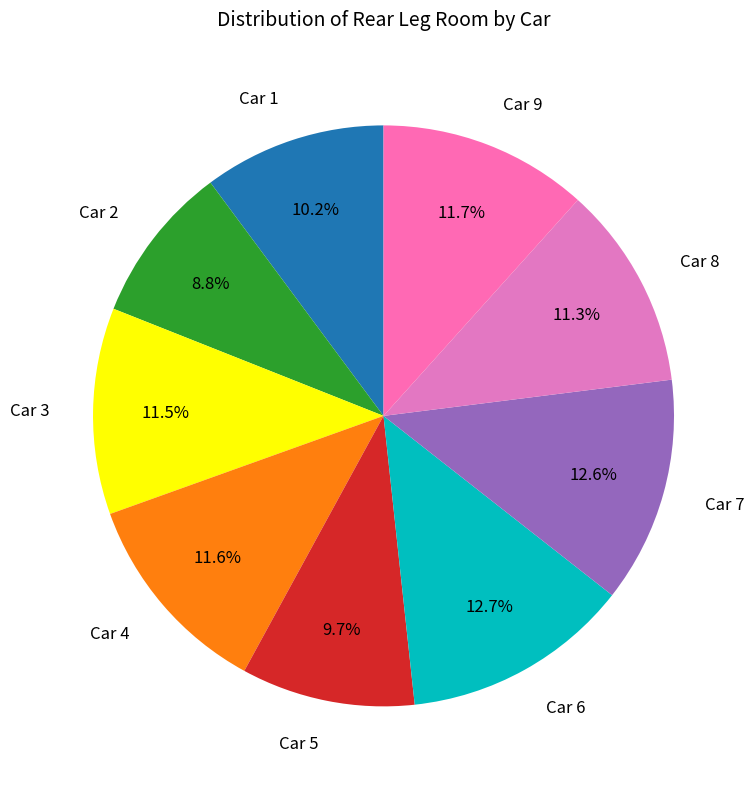

To the nearest percent, what is the combined percentage of Car 2 and Car 4?

20%